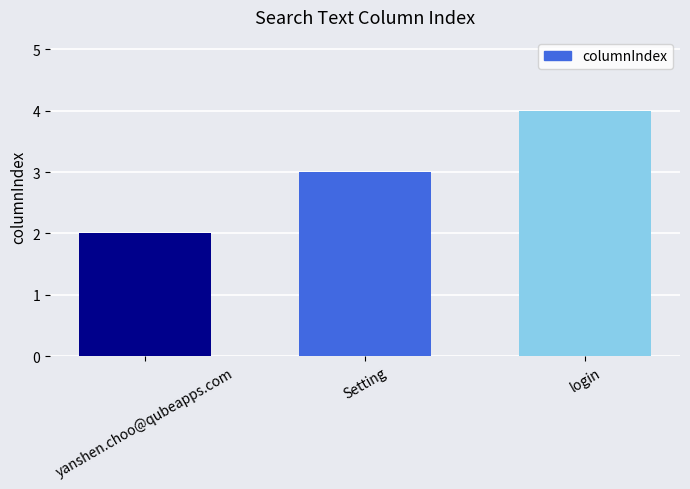

What is the change in value from Setting to login?

+1